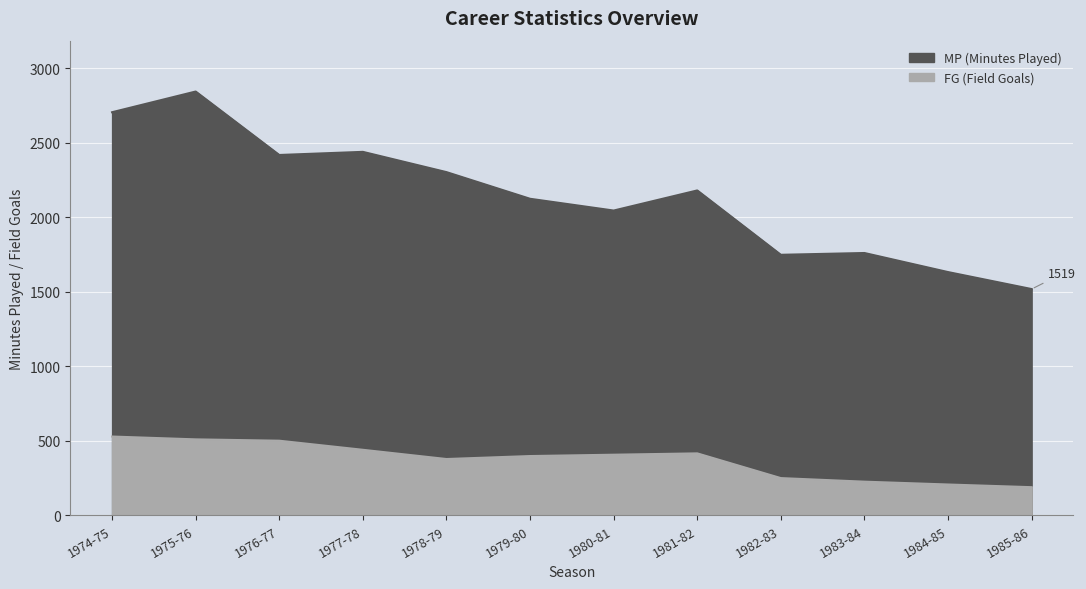

Reading left to right, extract all data points from this chart.

MP: 2706	2845	2419	2440	2304	2125	2046	2181	1749	1761	1633	1519
FG: 529	510	501	440	378	398	407	416	250	226	207	189